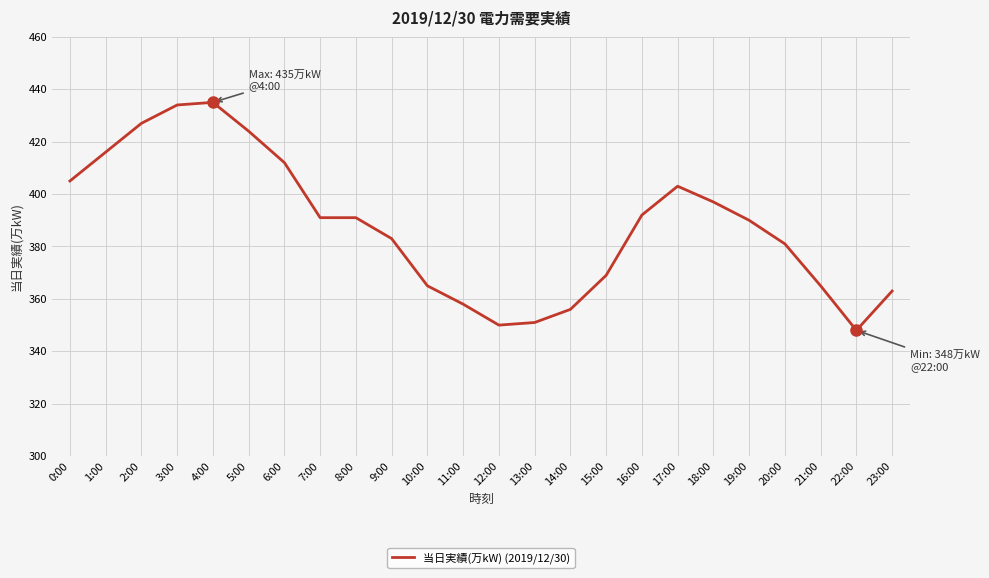

What is the approximate value at 21:00?

365